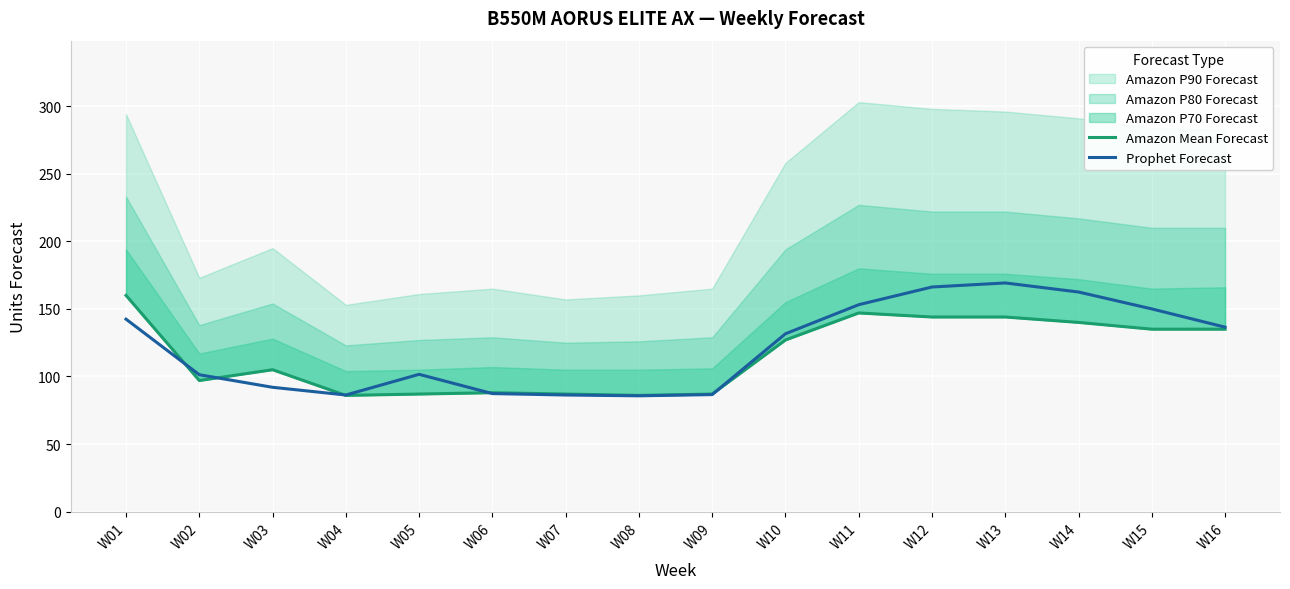

Where do Amazon Mean Forecast and Prophet Forecast first cross each other?

W01 and W02